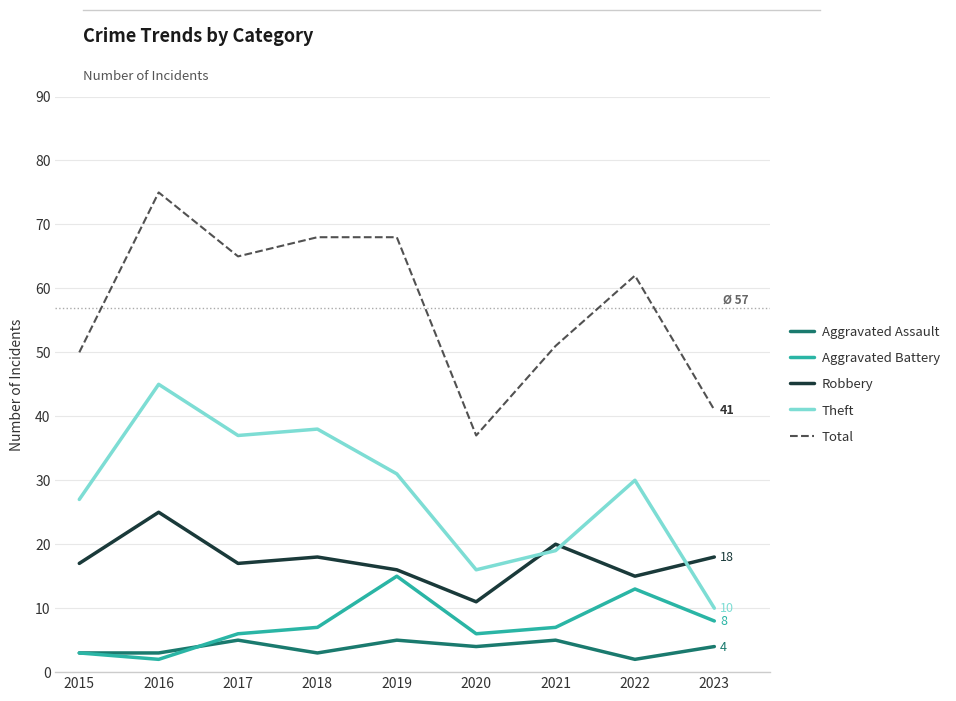

What is the approximate value of Total at 2022?

62